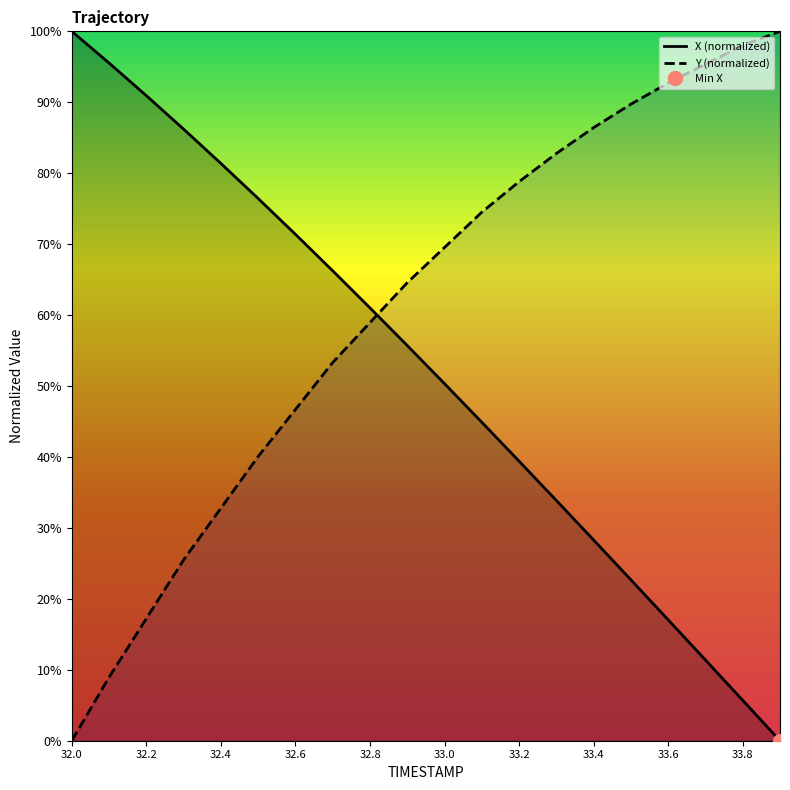

True or false: X (normalized) has a value of 39.4 at 33.2.

True